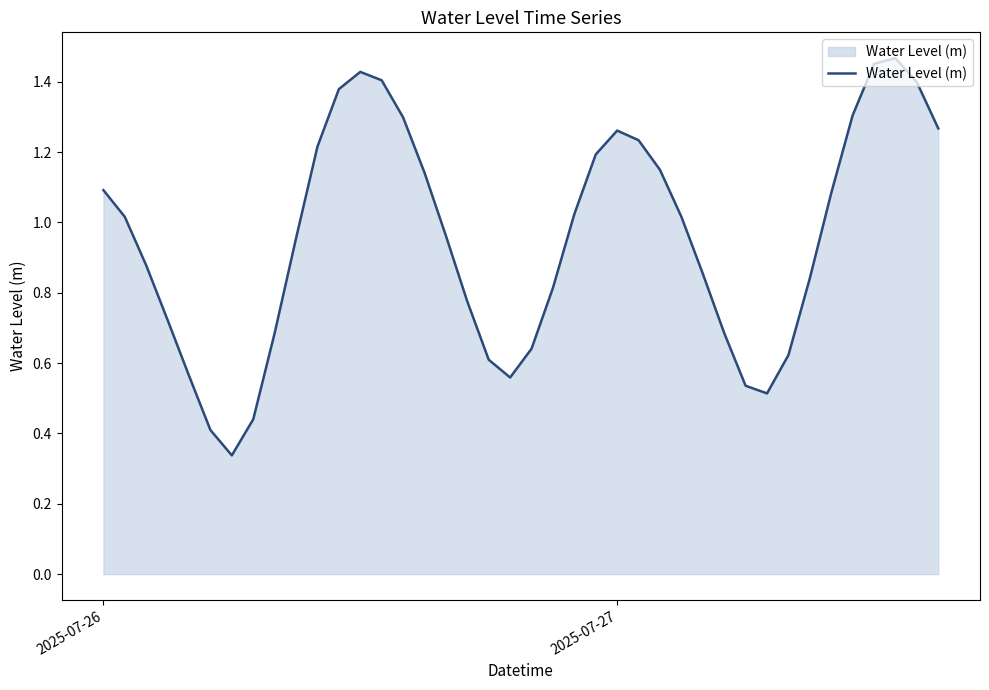

What is the difference between the maximum and minimum values?

1.1